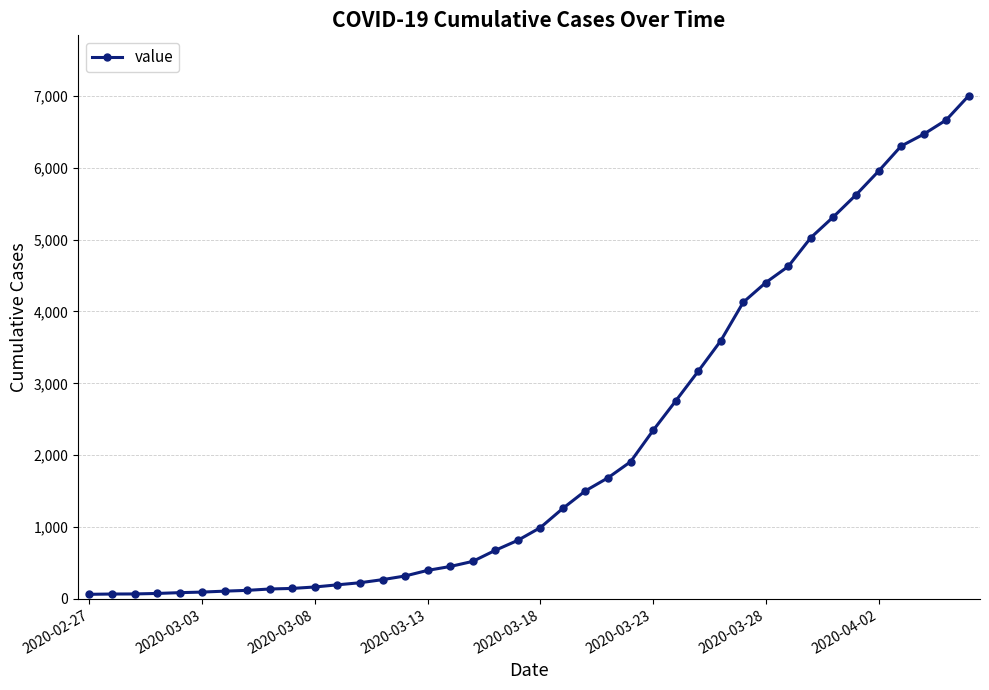

How many lines are shown in the chart?

1